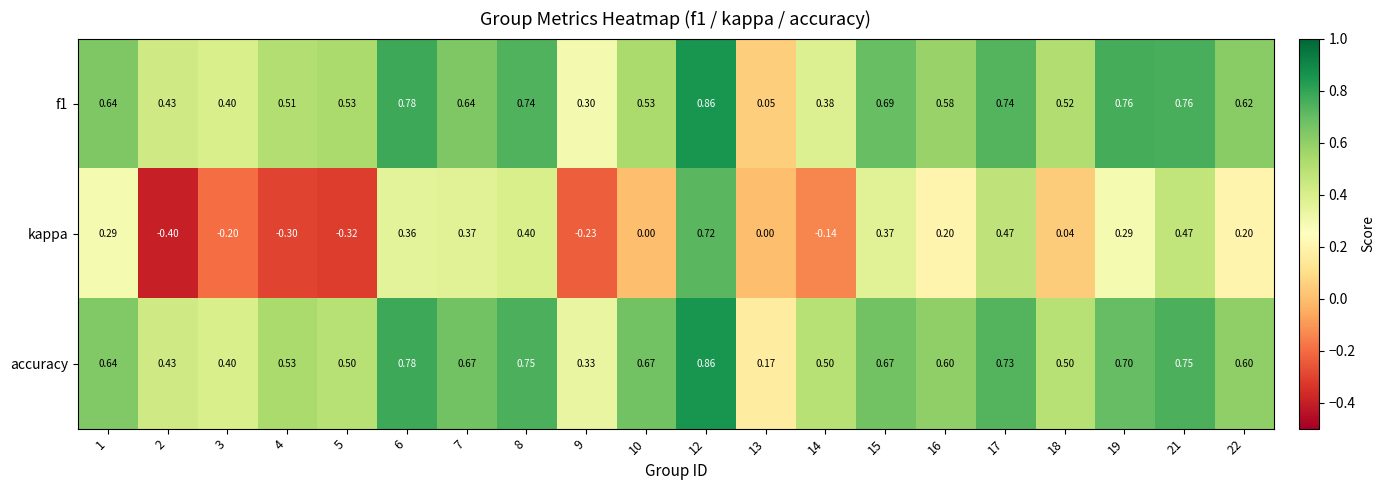

Which series has the largest total across all categories?

accuracy